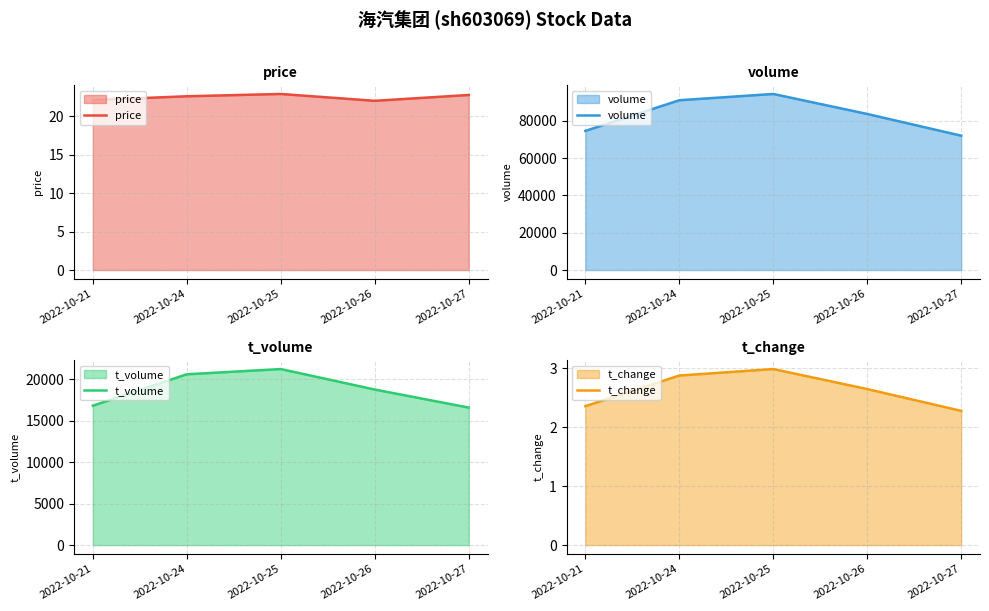

Count the price values in the range 22 to 23.

5